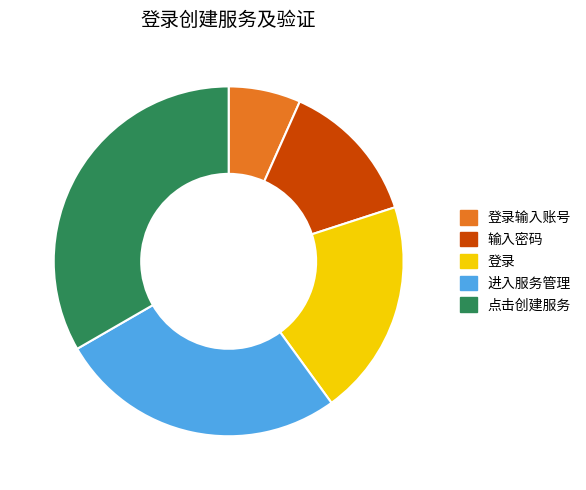

Does any single category account for the majority?

No